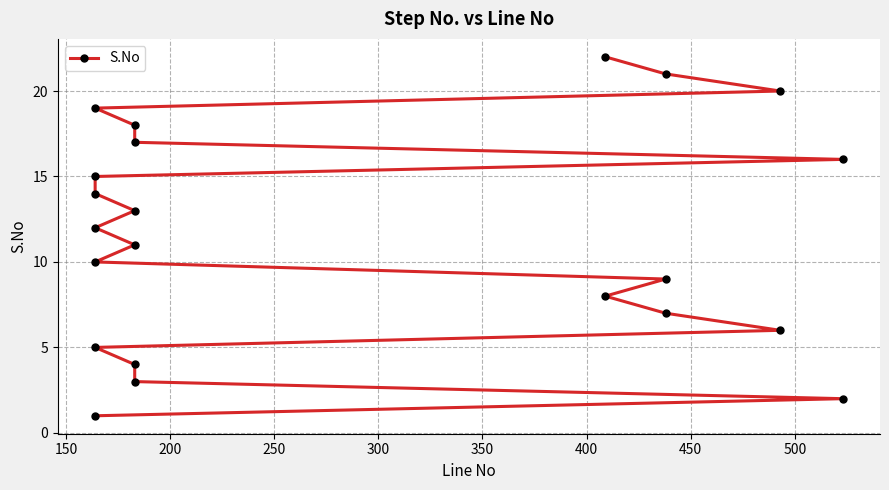

The chart shows a value of 34 at 20. True or false?

False